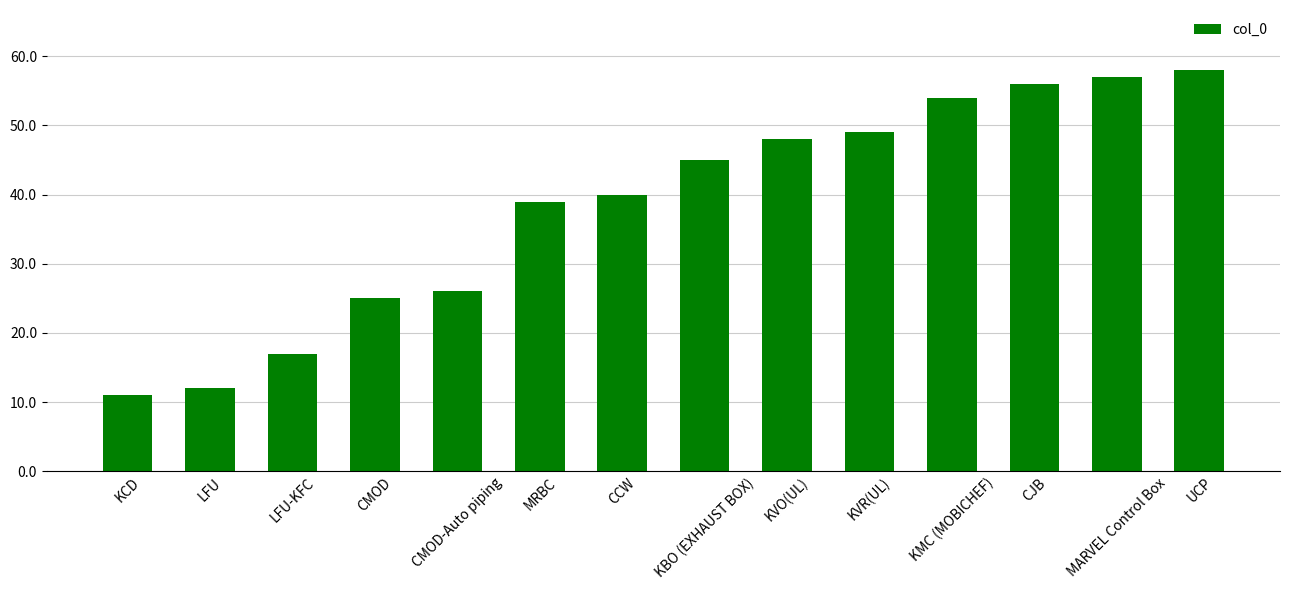

Is it true that the value at MARVEL Control Box is 85?

False